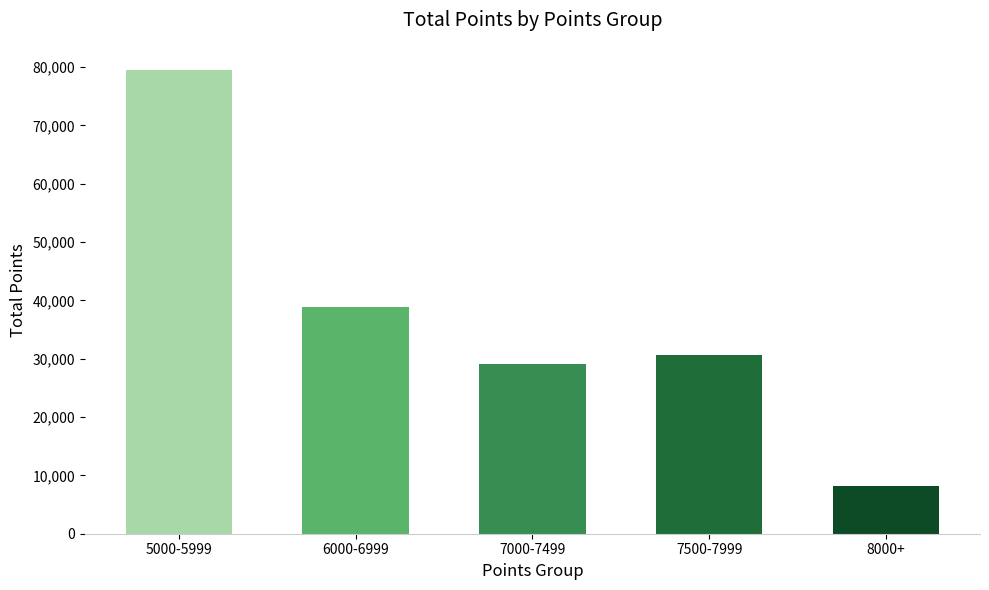

Reading left to right, list all the values displayed in this chart.

5000-5999=79510	6000-6999=38935	7000-7499=29143	7500-7999=30625	8000+=8100